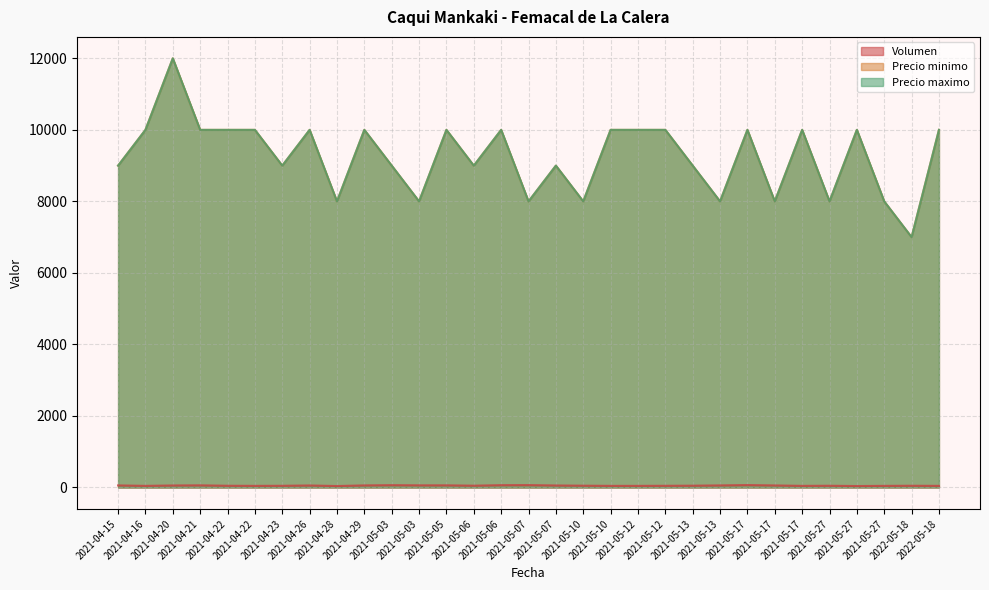

What is the sum of the Precio maximo values at 2021-05-17 and 2021-04-28?

18000